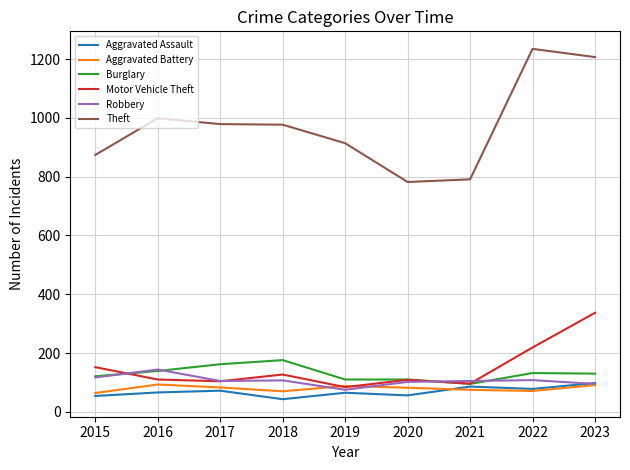

What is the lowest value of the Motor Vehicle Theft series?

84